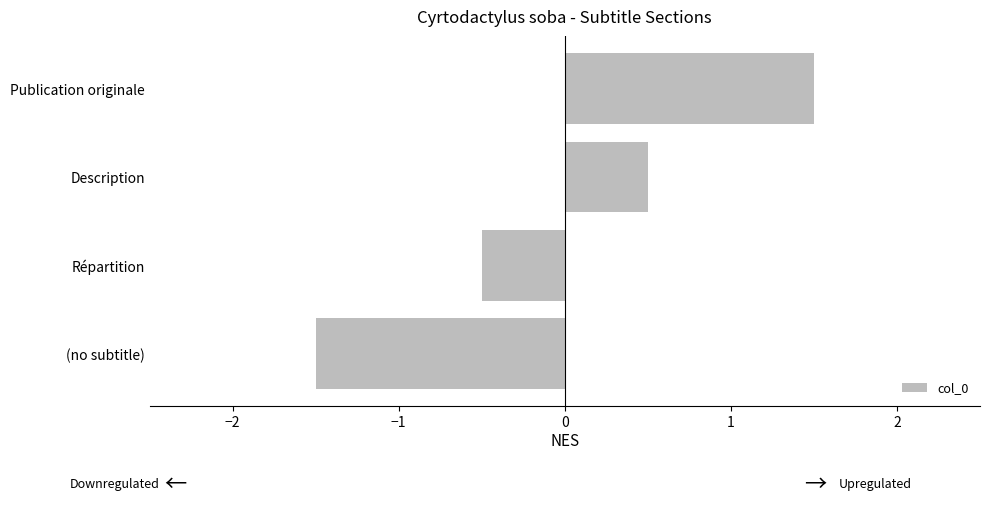

True or false: the data shows 0.5 at Description.

True